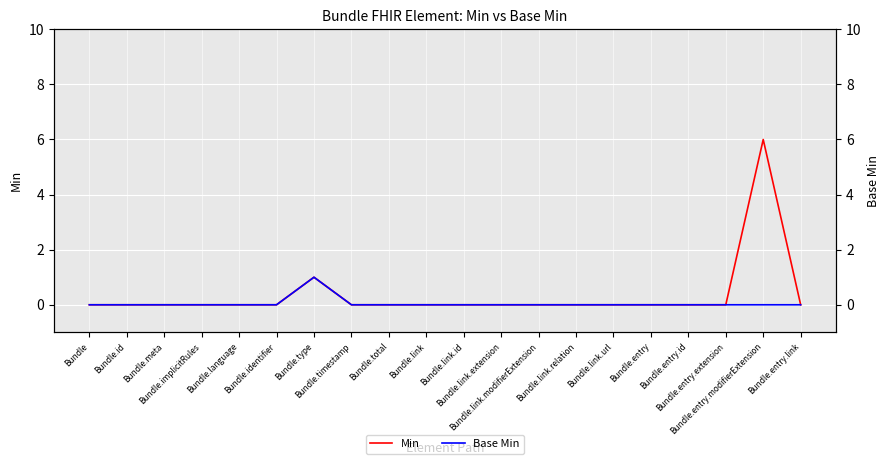

List the series in order of their peak value, highest first.

Min, Base Min